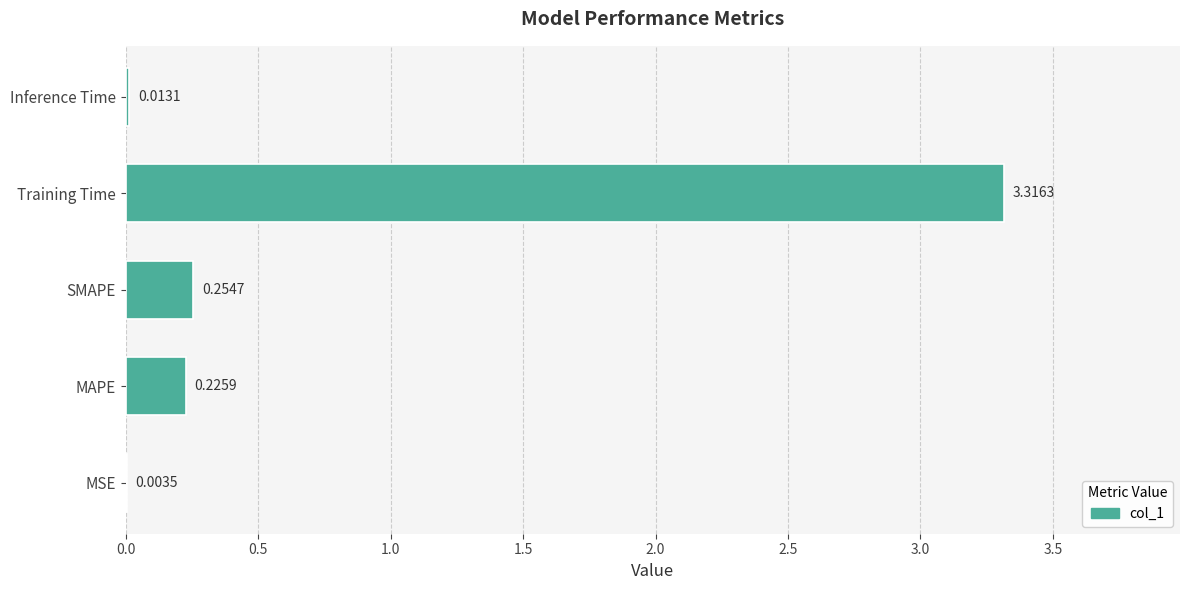

Are the bars grouped side by side (vs. stacked)?

No